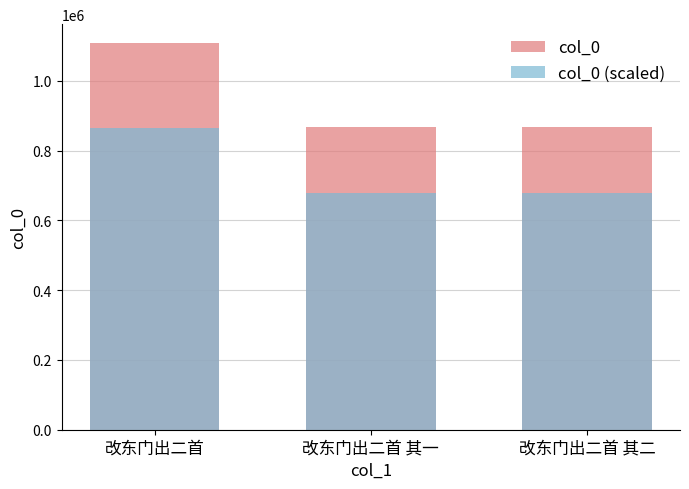

What is the label of the 1st bar from the right?

改东门出二首 其二